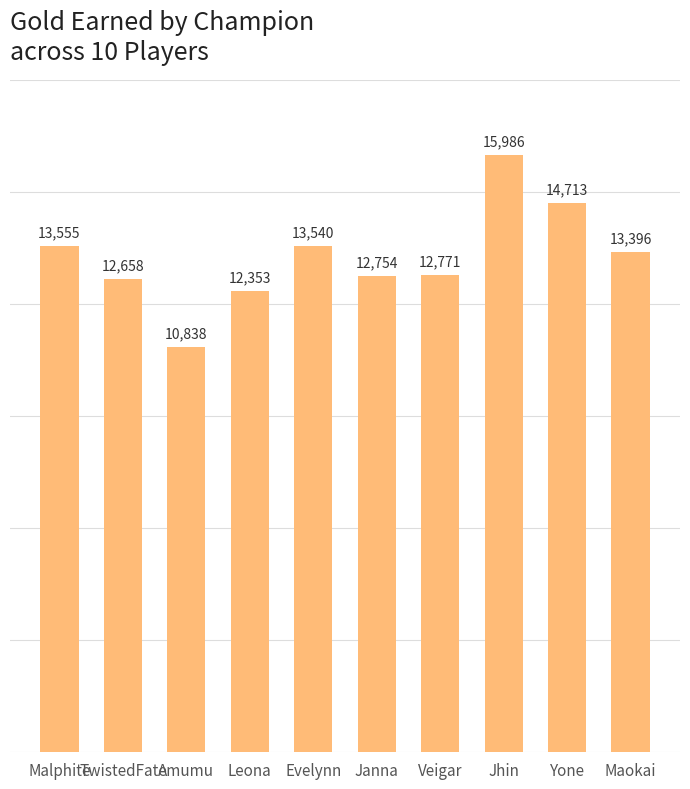

Count the number of categories in the chart.

10